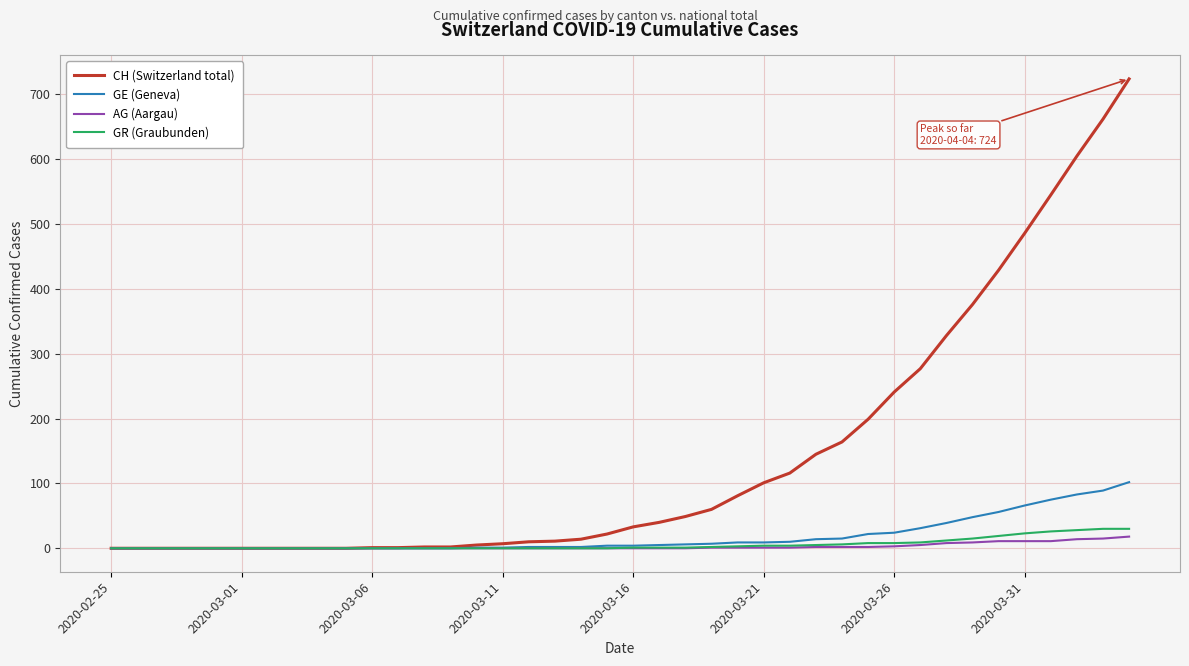

What is the difference between the maximum and second lowest values in the GE (Geneva) series?

102